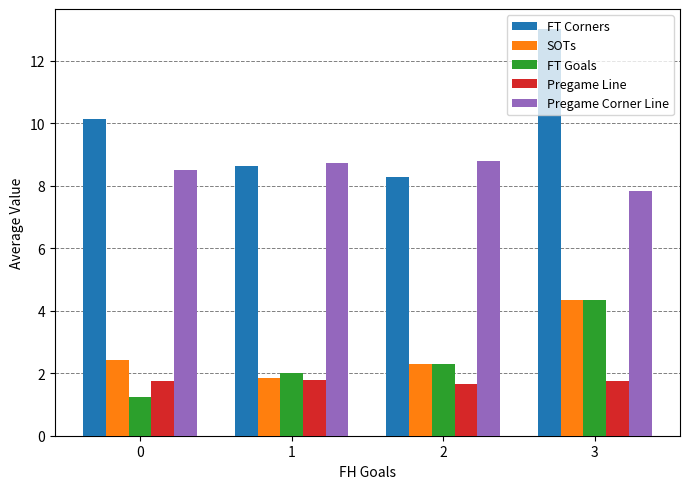

What is the value of the Pregame Corner Line bar at the 2nd from the left?

8.7